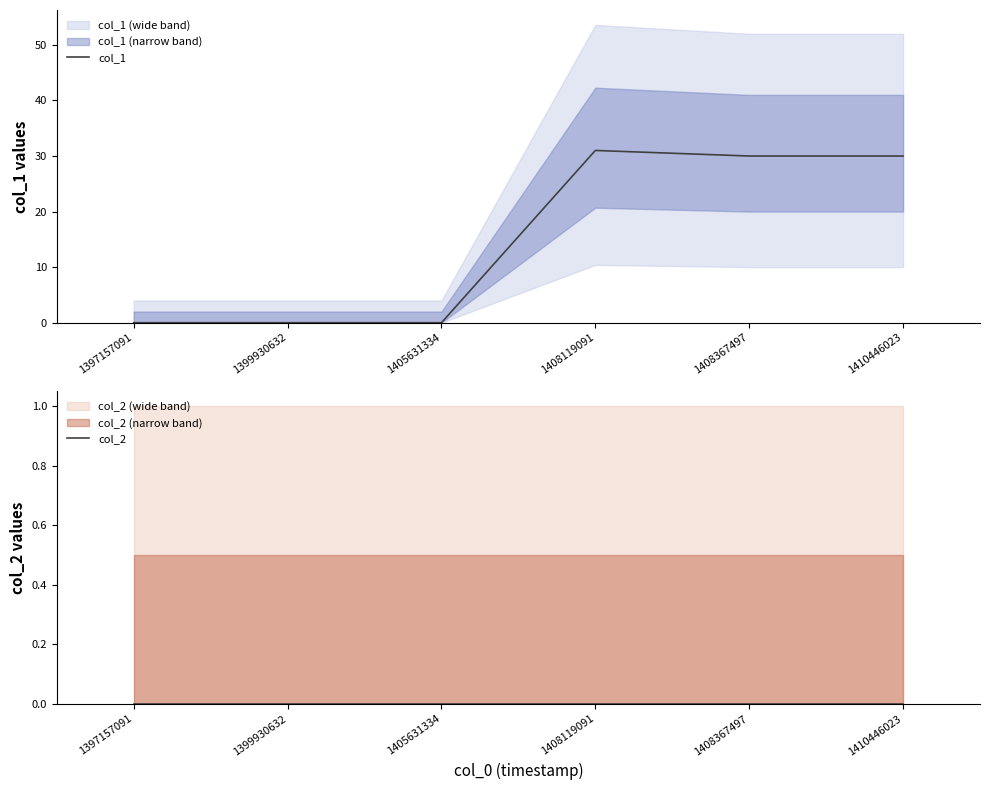

Is the value of col_1 at 1397157091 greater than the value of col_2 at 1399930632?

No